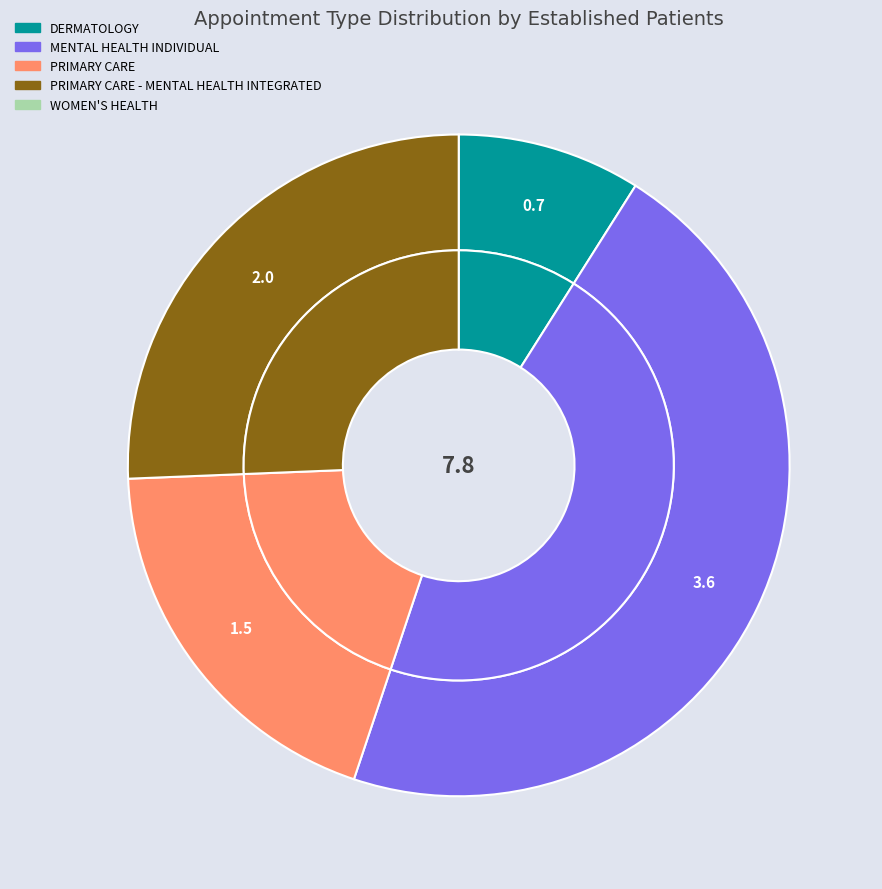

Which has a higher value, MENTAL HEALTH INDIVIDUAL or PRIMARY CARE?

MENTAL HEALTH INDIVIDUAL